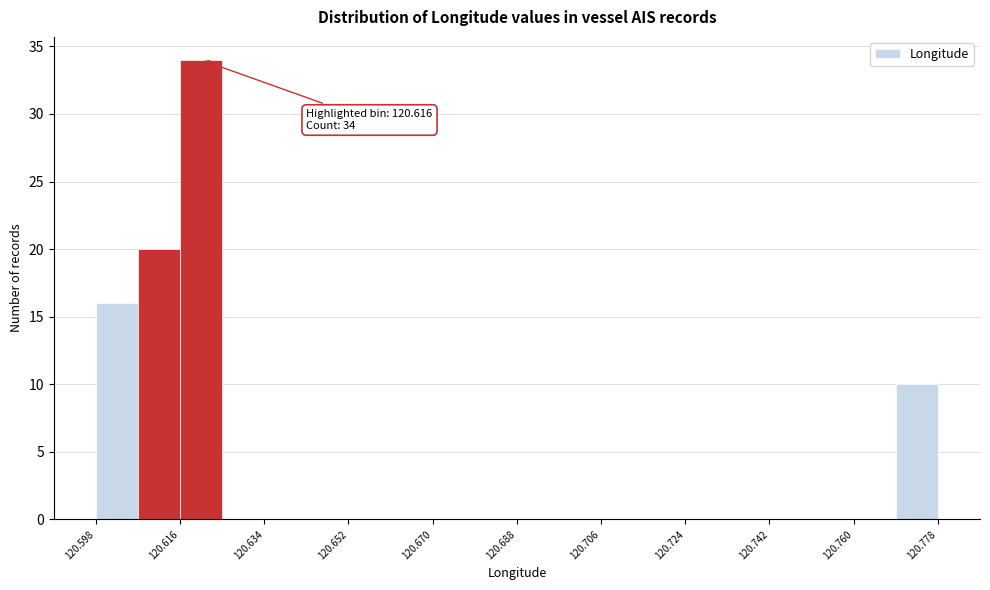

Which range on the x-axis has the tallest bar?

120.616 to 120.626